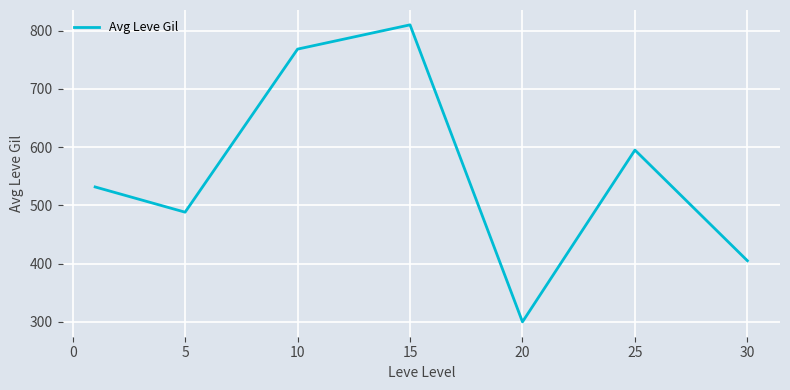

What is the difference between the maximum and second lowest values?

405.0